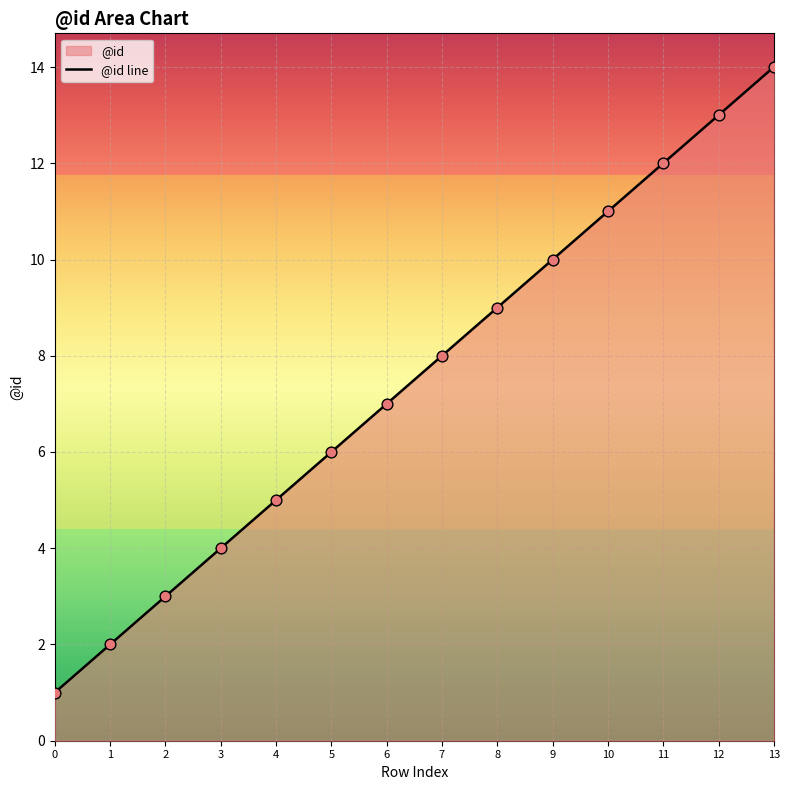

What is the ratio of the value at 10 to the value at 6?

1.6